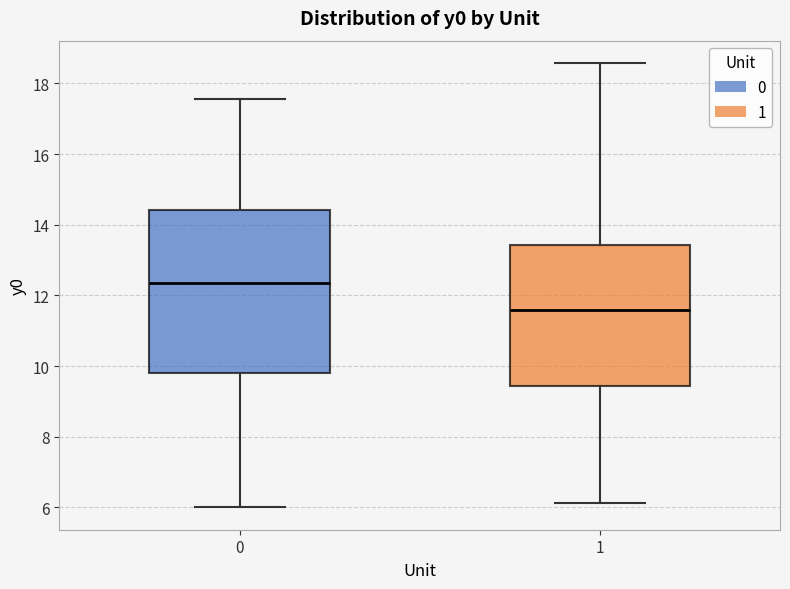

Reading left to right, transcribe this box plot: for each box, give where its median line is, the range the box spans, and where its two whiskers end, as read against the y-axis. The values are not printed on the chart, so give them approximately, as read against the axis.

0: median 12.4, box 9.8 to 14.4, whiskers 6.0 to 17.6
1: median 11.6, box 9.4 to 13.4, whiskers 6.2 to 18.6